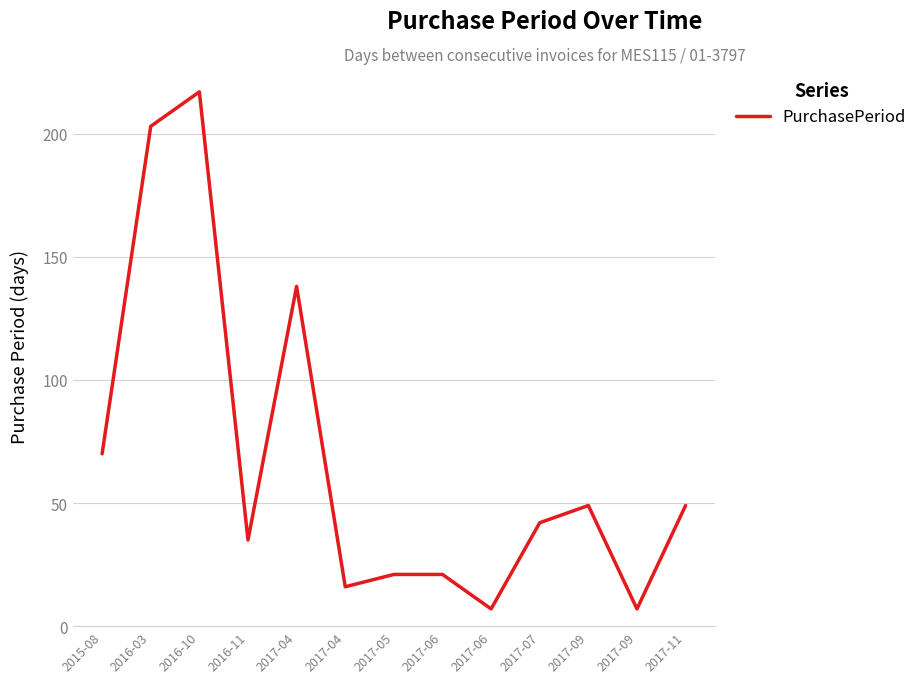

What is the difference between the maximum and second lowest values?

210